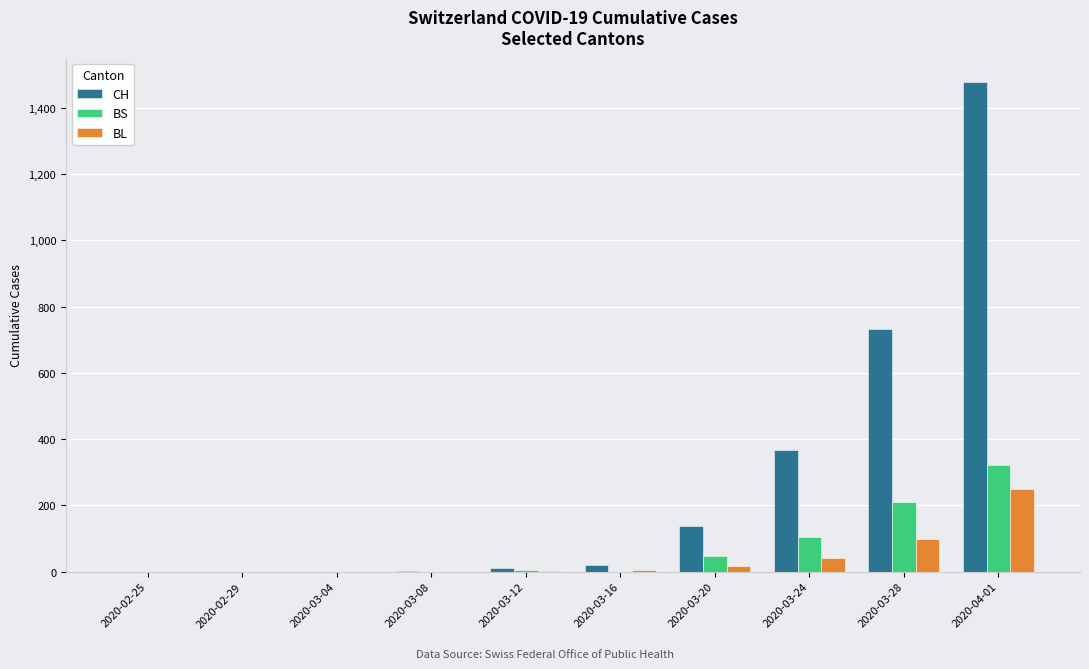

How many distinct data groups are displayed?

3